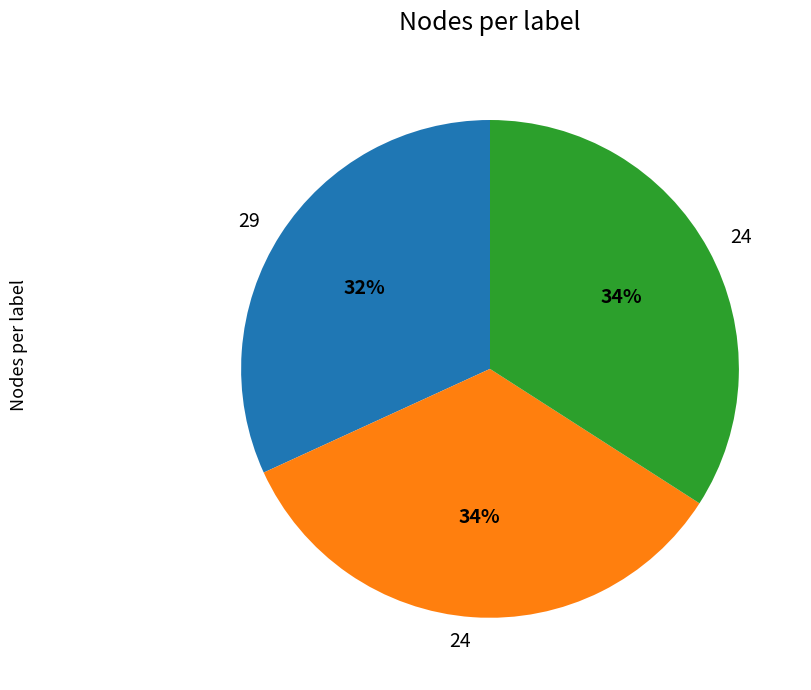

Is there any slice that represents more than half of the pie?

No